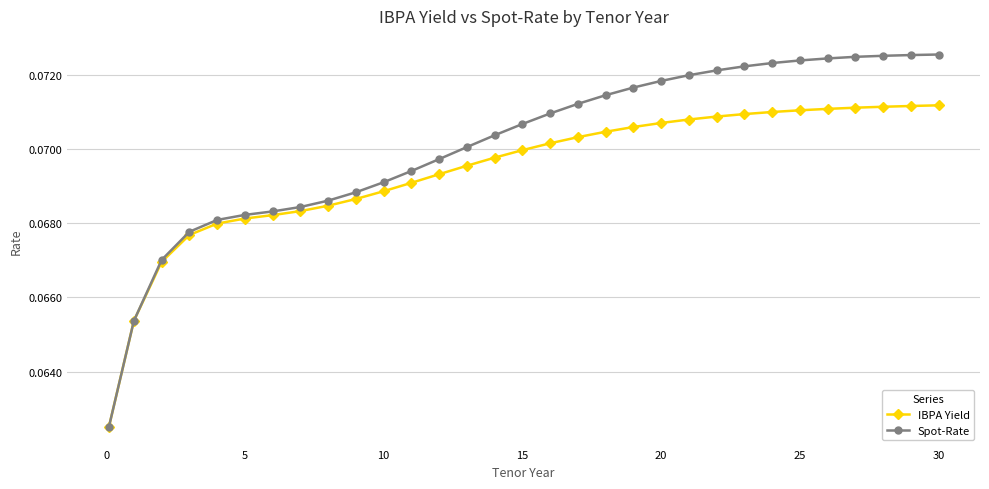

What are all the series names shown in the legend?

IBPA Yield, Spot-Rate